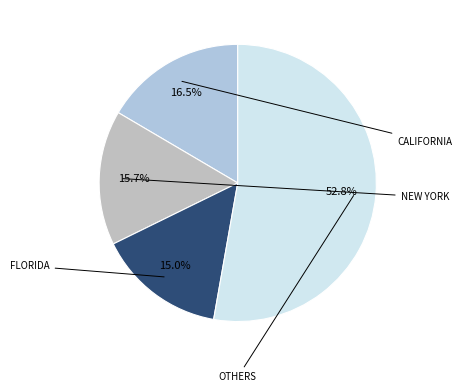

To the nearest percent, what is the difference between the largest and smallest slice percentages?

38%